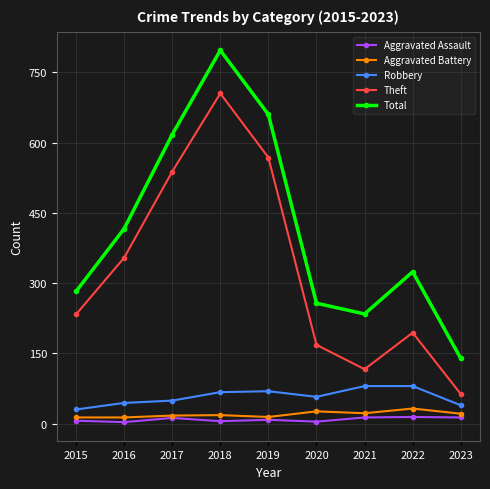

Is this an area chart (filled region under the line)?

No